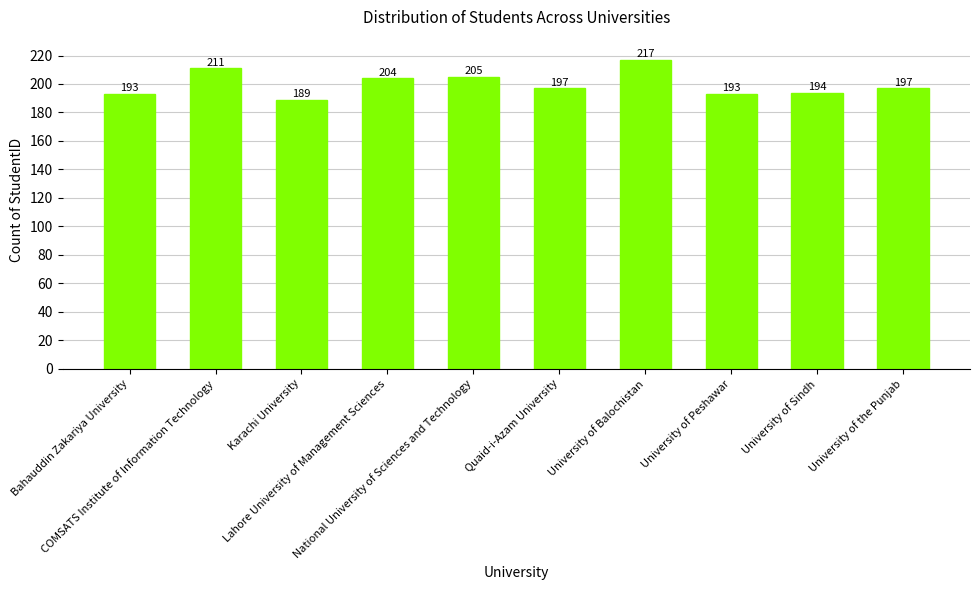

How many values are below 197?

4